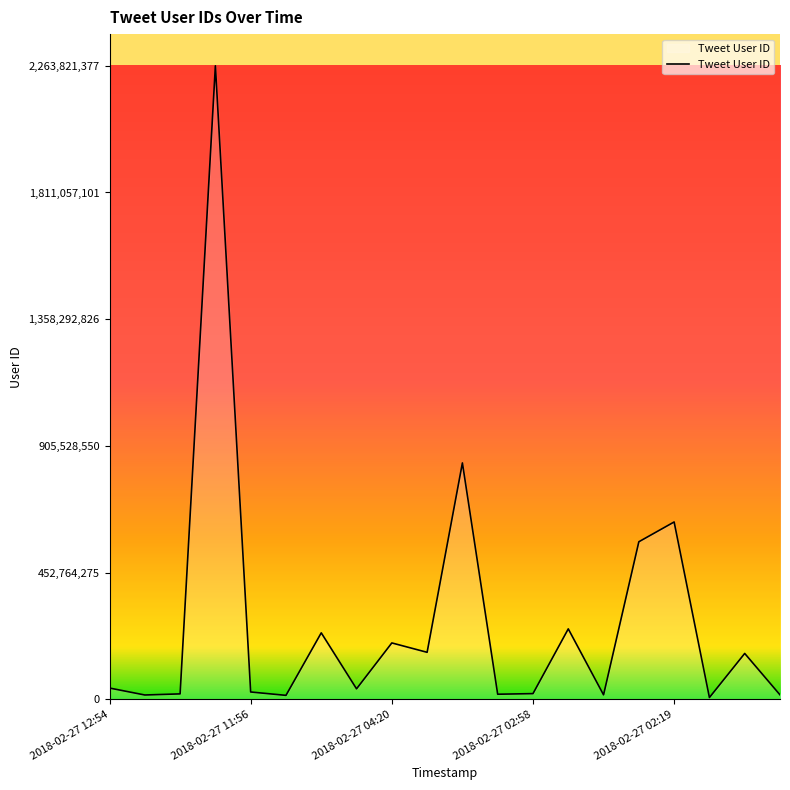

What is the maximum value shown in the chart?

2263821377